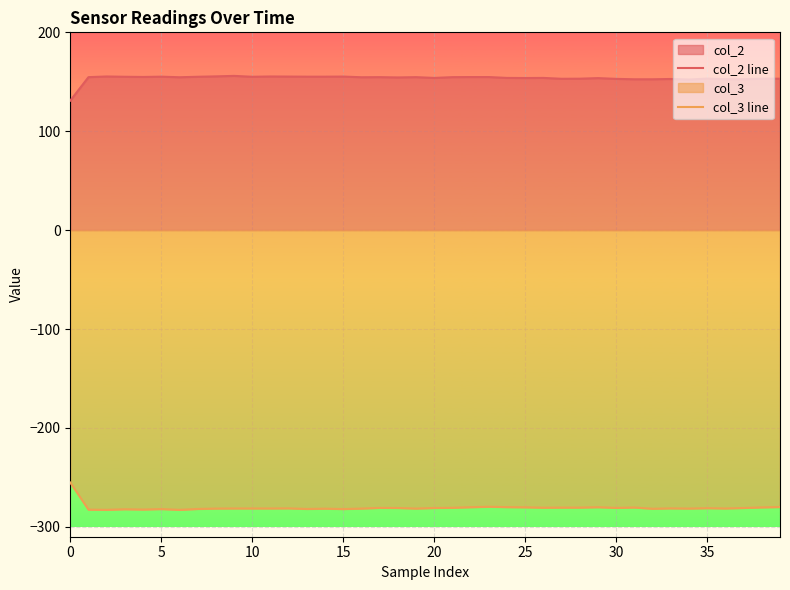

Which series has the largest total across all categories?

col_2 line